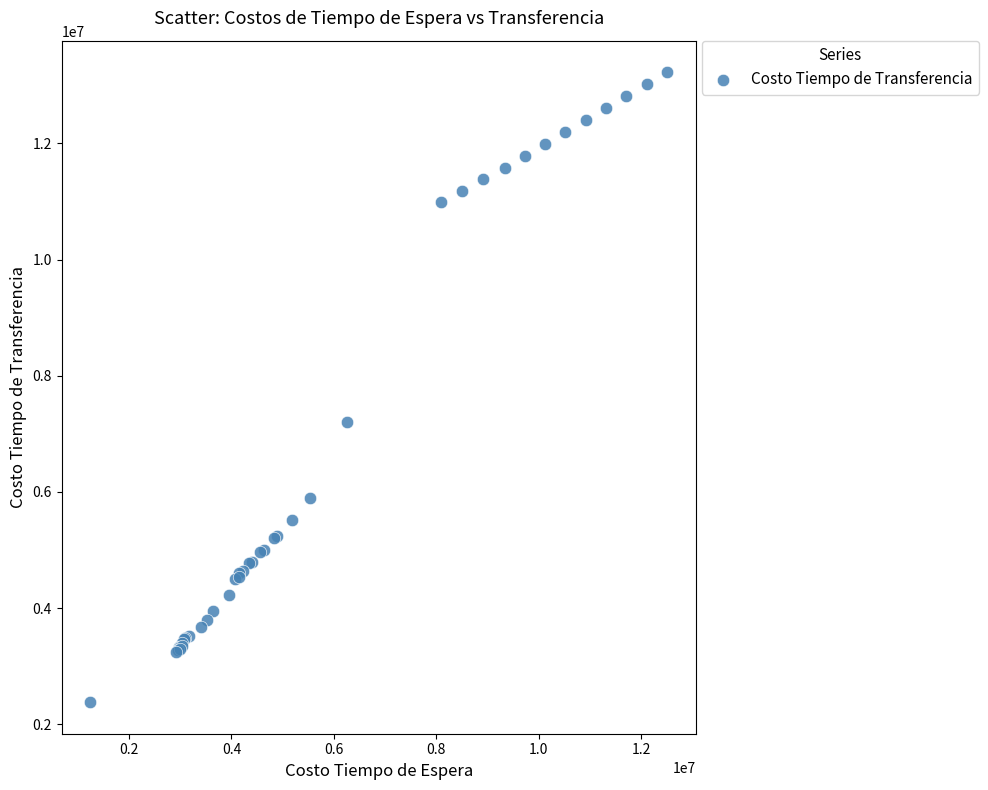

What Y value in the scatter plot is closest to 7803440?

7201007.3